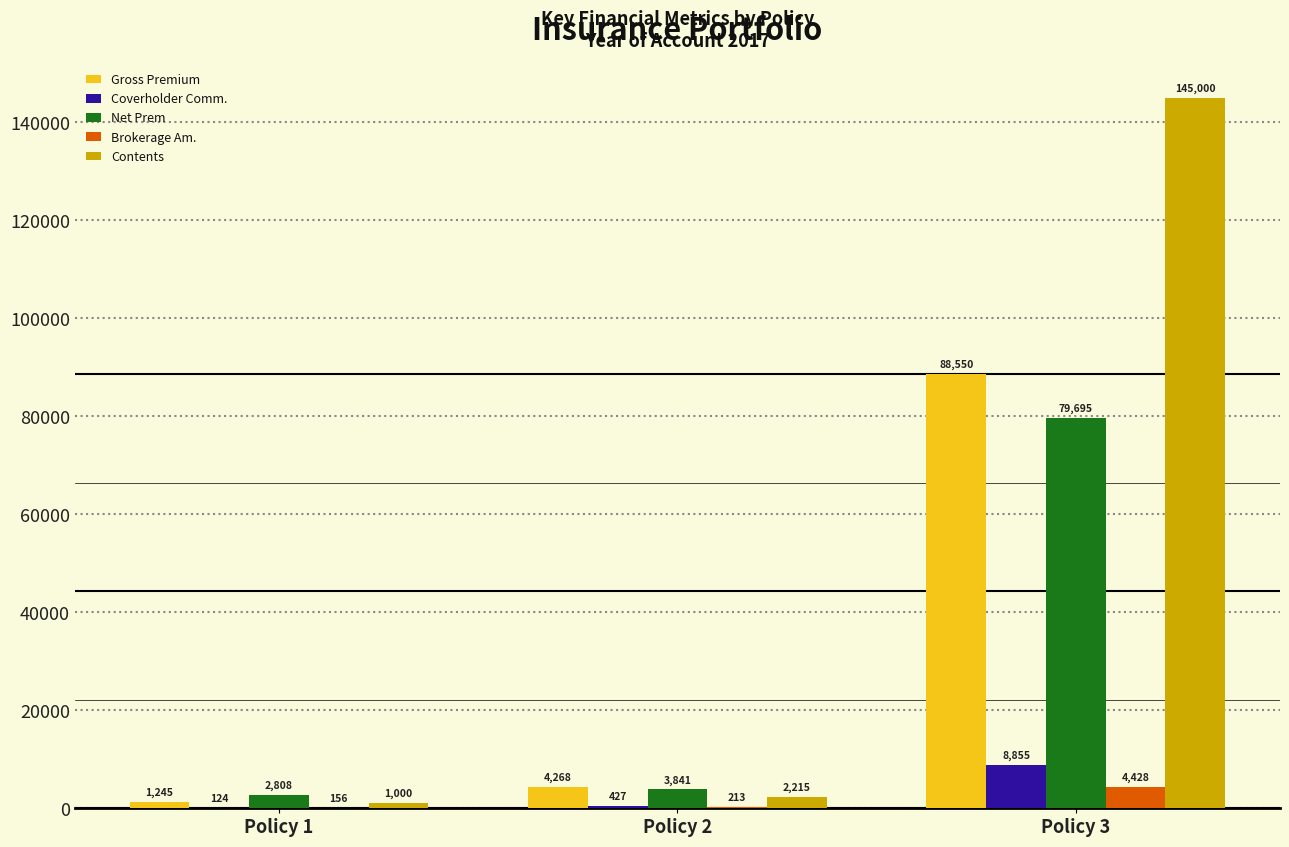

What is the approximate value of Coverholder Comm. at Policy 1?

124.5